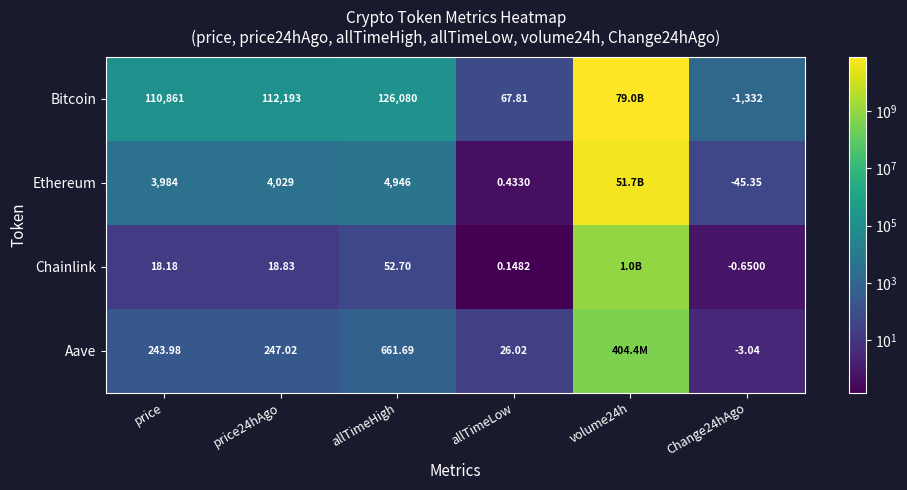

At price, list the series in order from largest to smallest.

Bitcoin, Ethereum, Aave, Chainlink